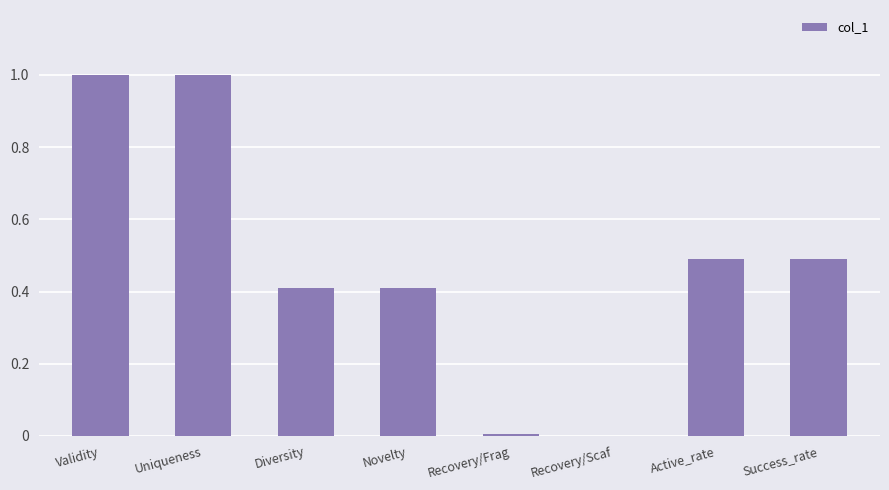

What value does the data have at Diversity?

0.4